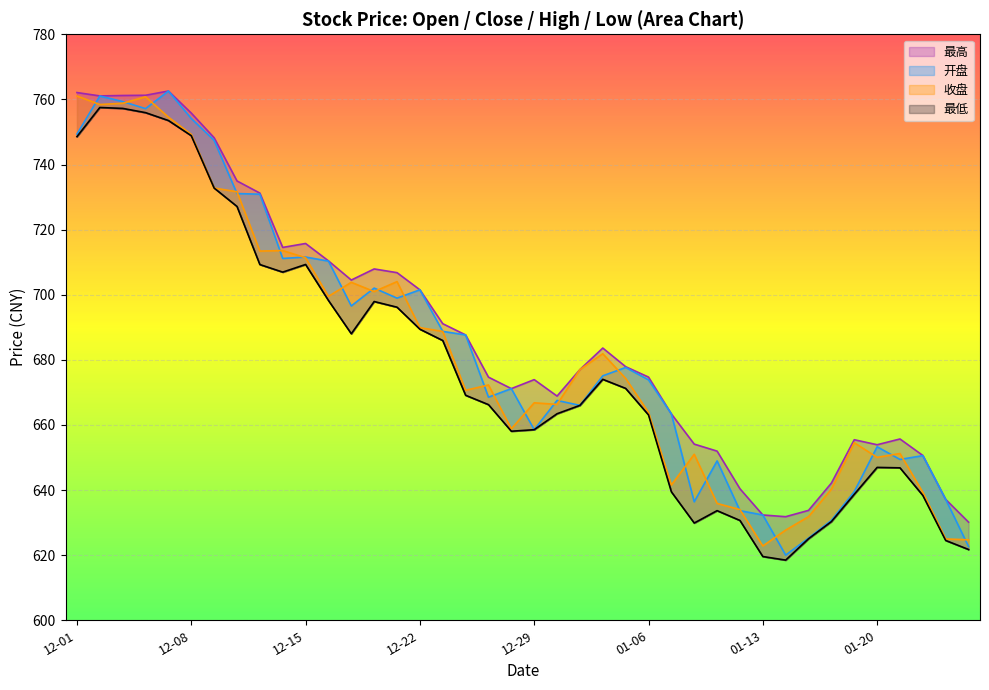

Where do 开盘 and 收盘 first cross each other?

2020-12-01 and 2020-12-02